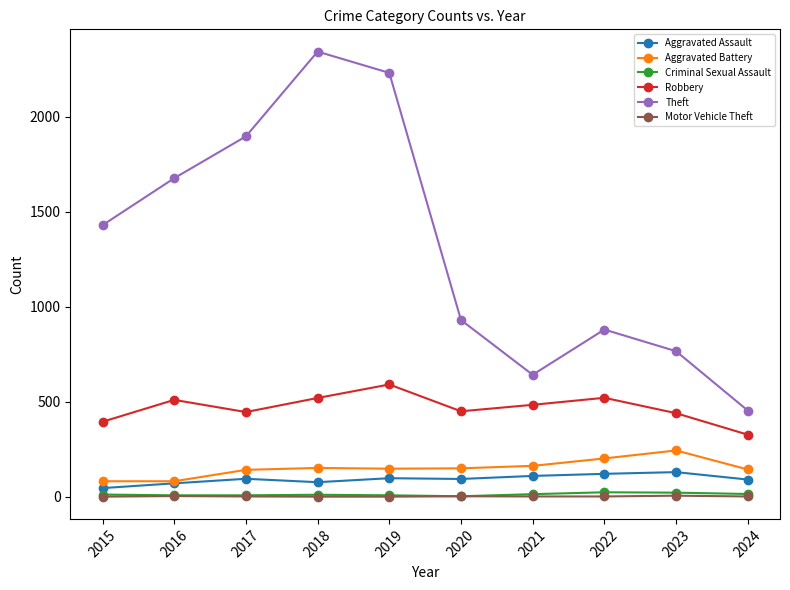

How many lines are shown in the chart?

6